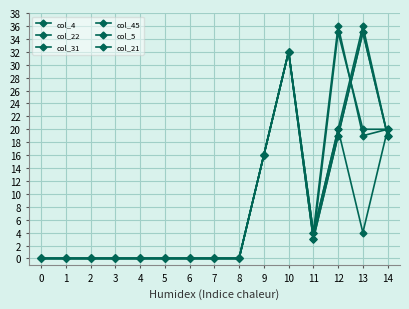

Is this an area chart (filled region under the line)?

No